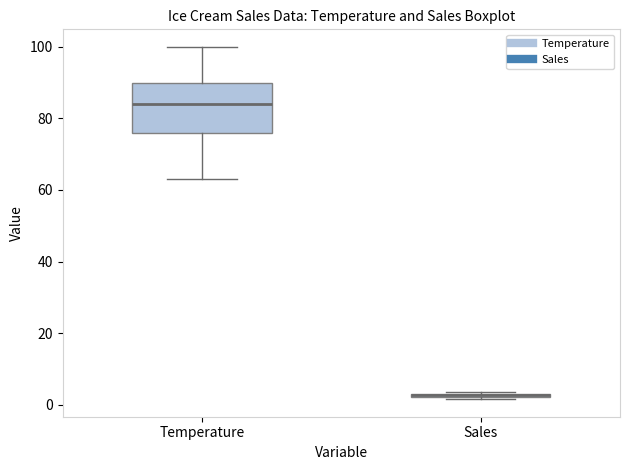

Which box's median line is the highest?

Temperature